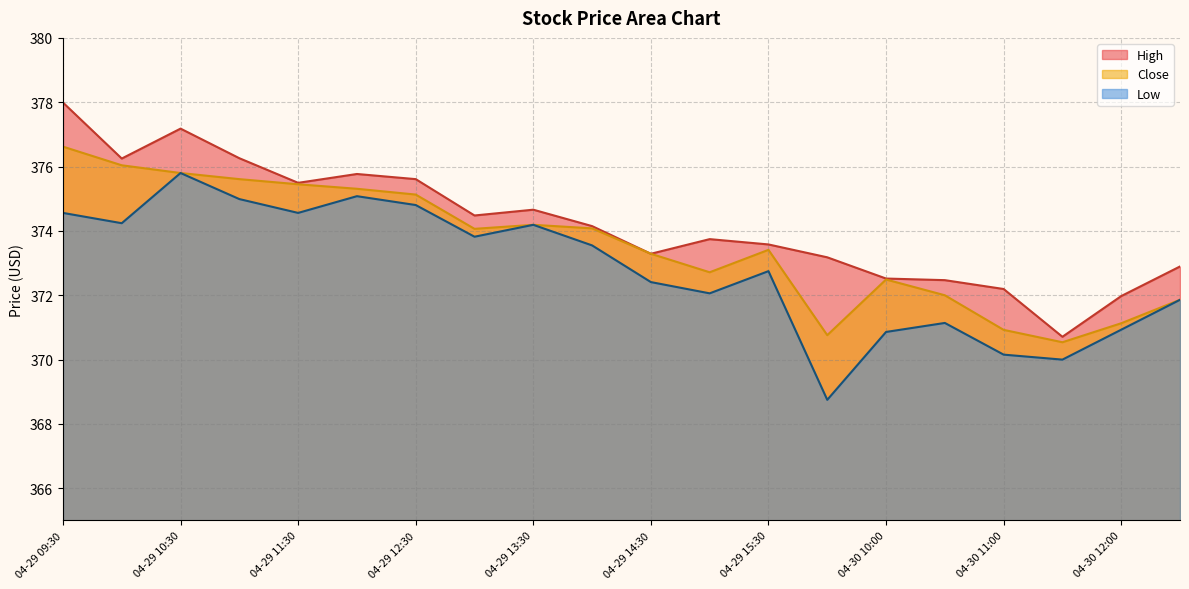

True or false: Close and Low intersect in this chart.

False